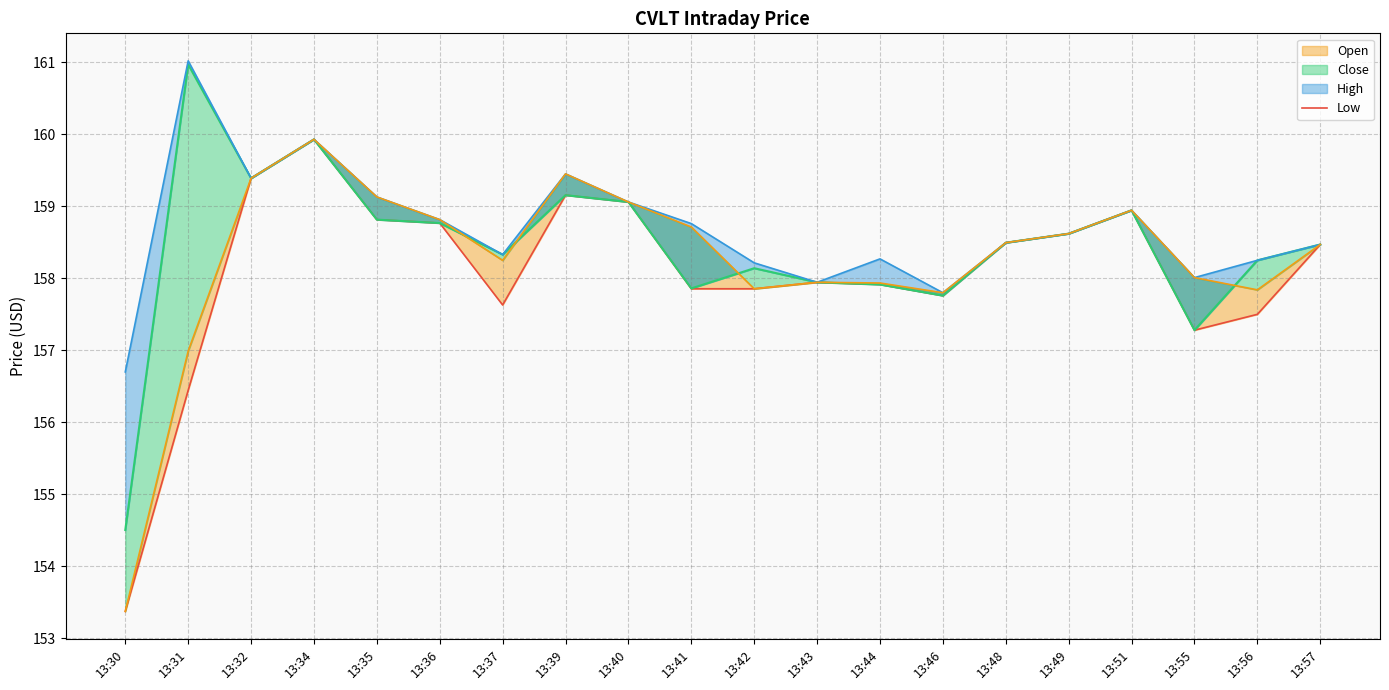

How many interior local peaks (higher than both neighbors) does the data have?

4